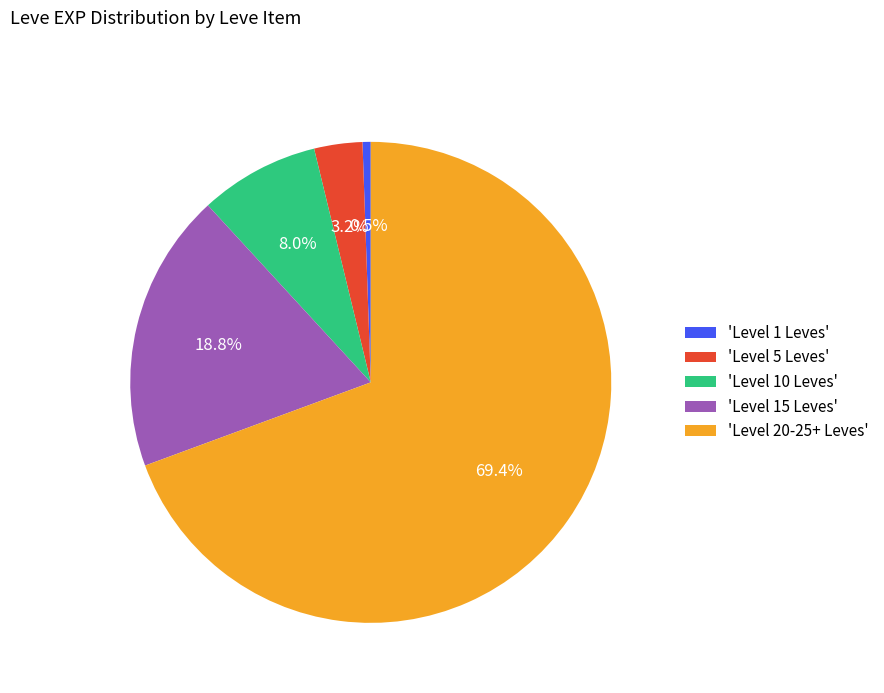

To the nearest percent, what is the difference between the largest and smallest slice percentages?

69%